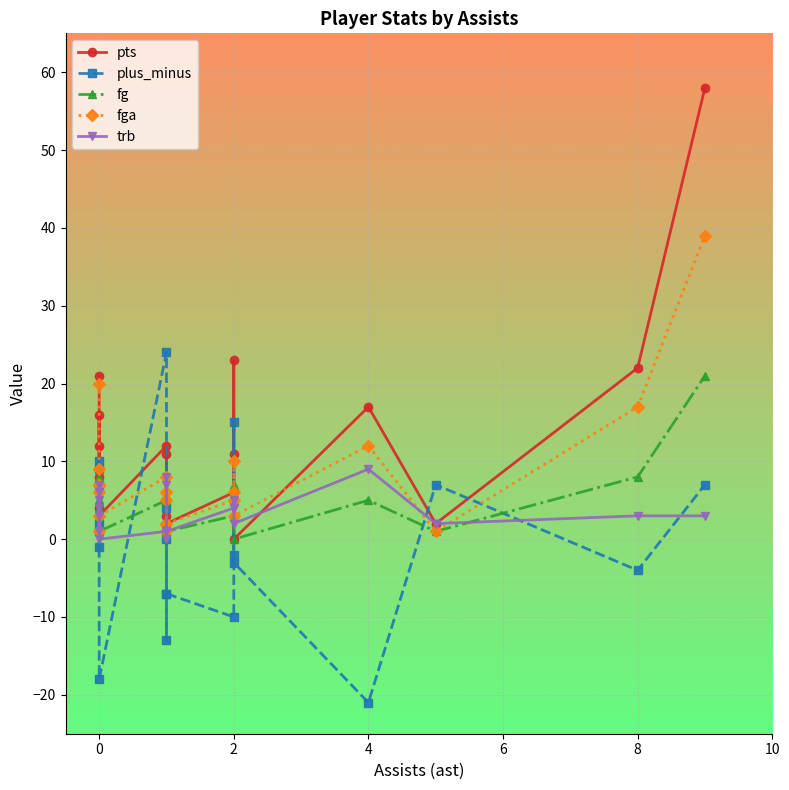

True or false: trb has more than 2 interior local peaks.

True